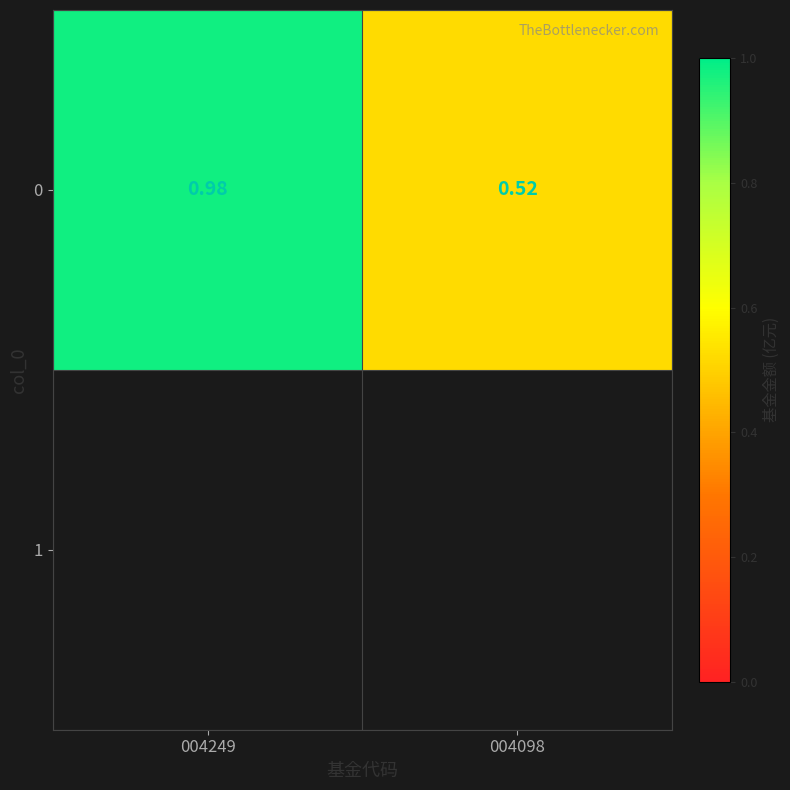

Reading left to right, extract all data points from this chart.

004249=1.0	004098=0.5